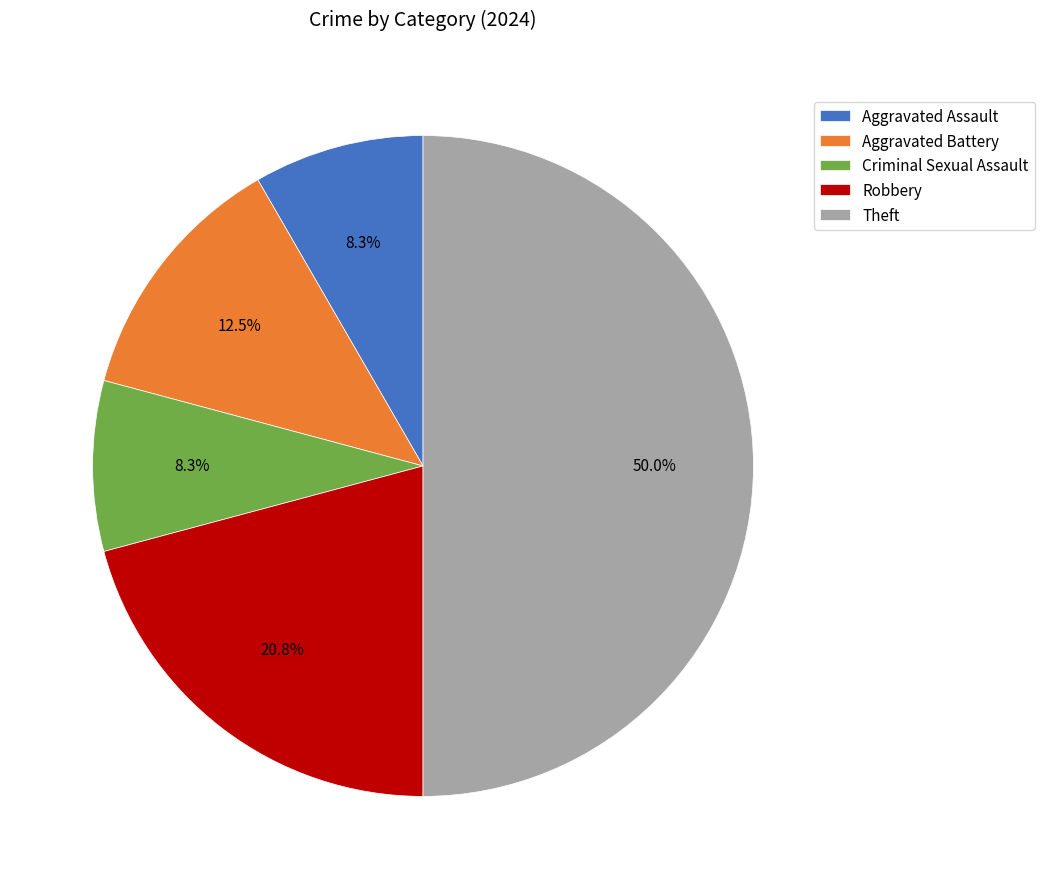

How many slices are in this pie chart?

5